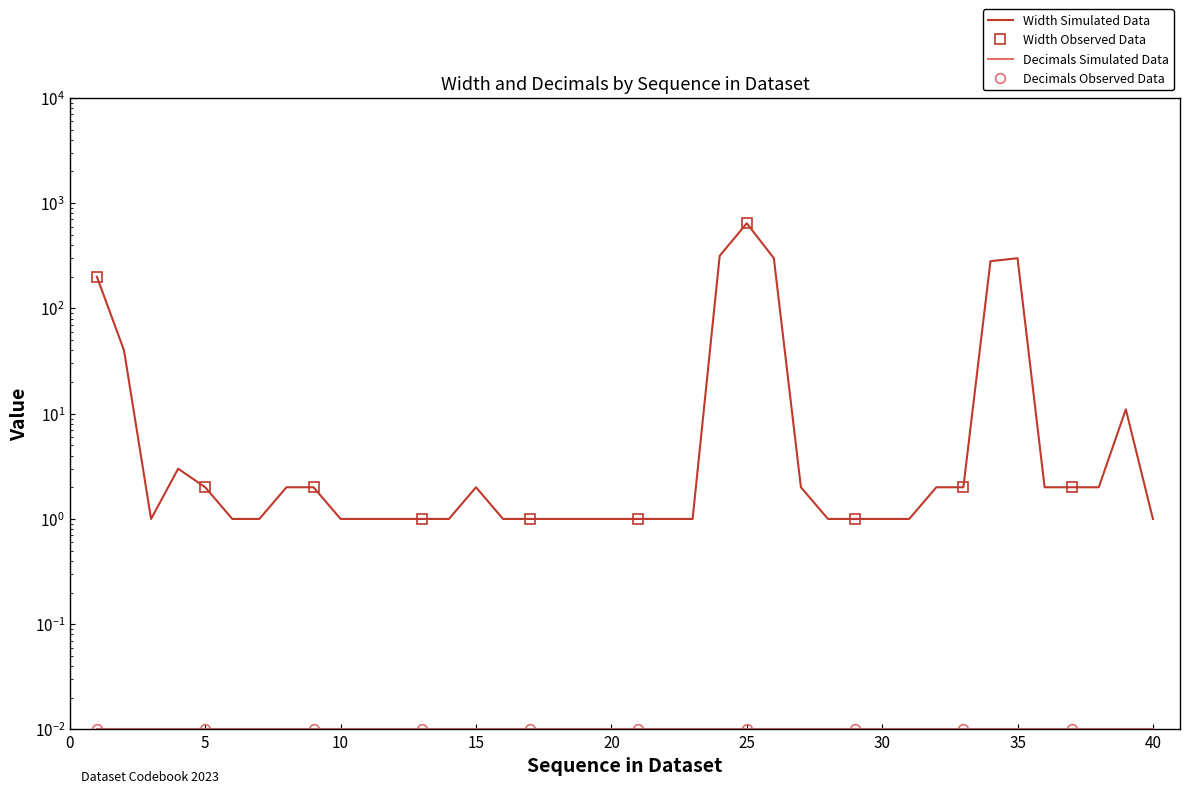

Reading left to right, transcribe all the data shown in this chart.

200	40	1	3	2	1	1	2	2	1	1	1	1	1	2	1	1	1	1	1	1	1	1	316	644	300	2	1	1	1	1	2	2	281	300	2	2	2	11	1